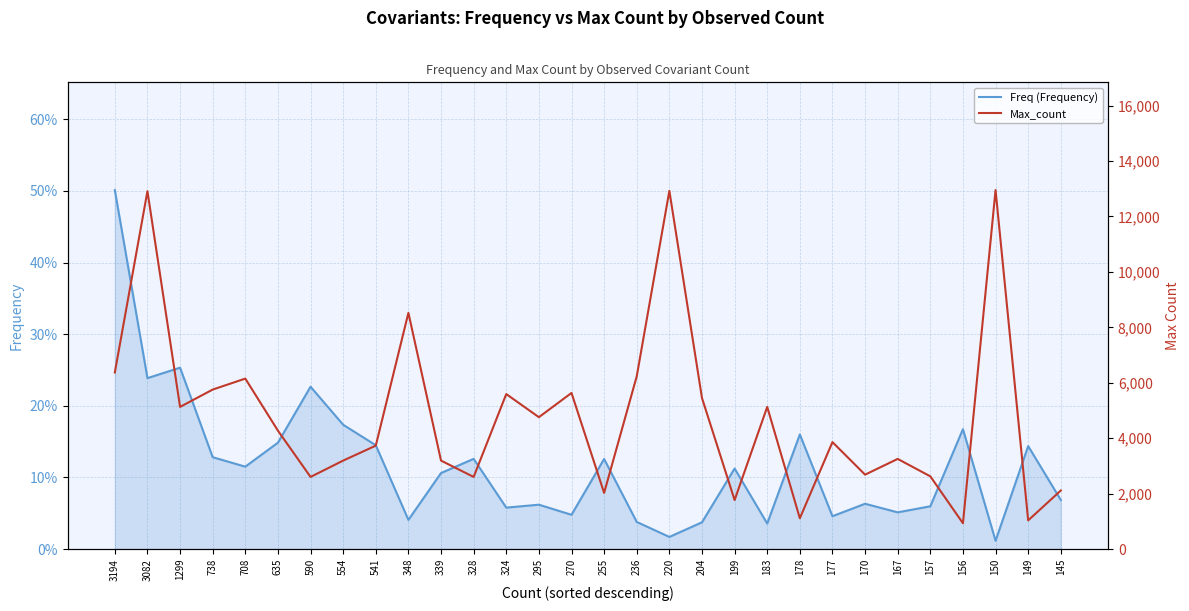

What is the approximate value of Max_count at 339?

3192.0